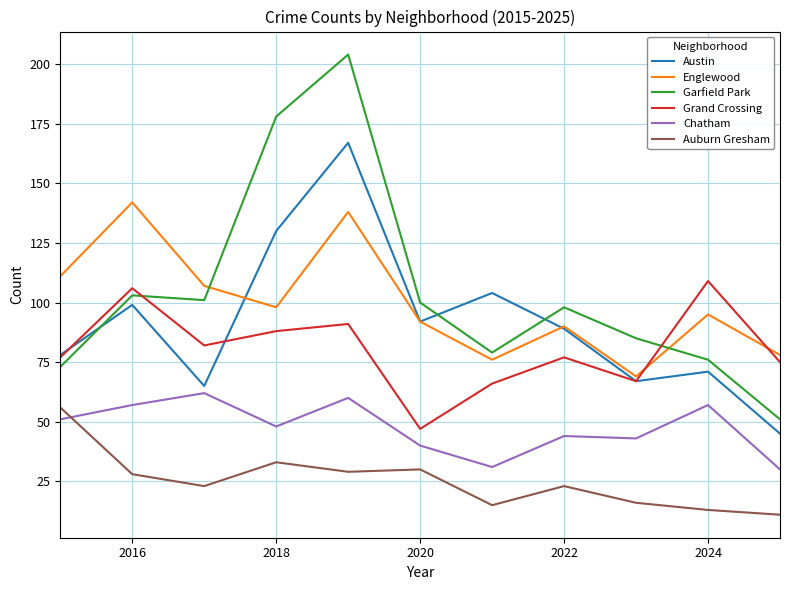

What is the maximum value shown in the chart?

204